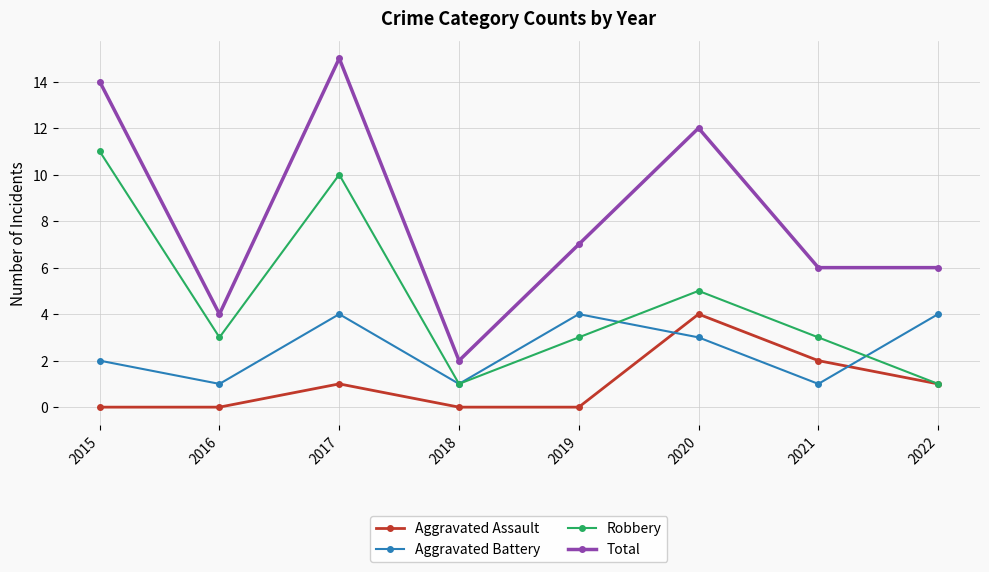

Does the chart have visible grid lines?

Yes